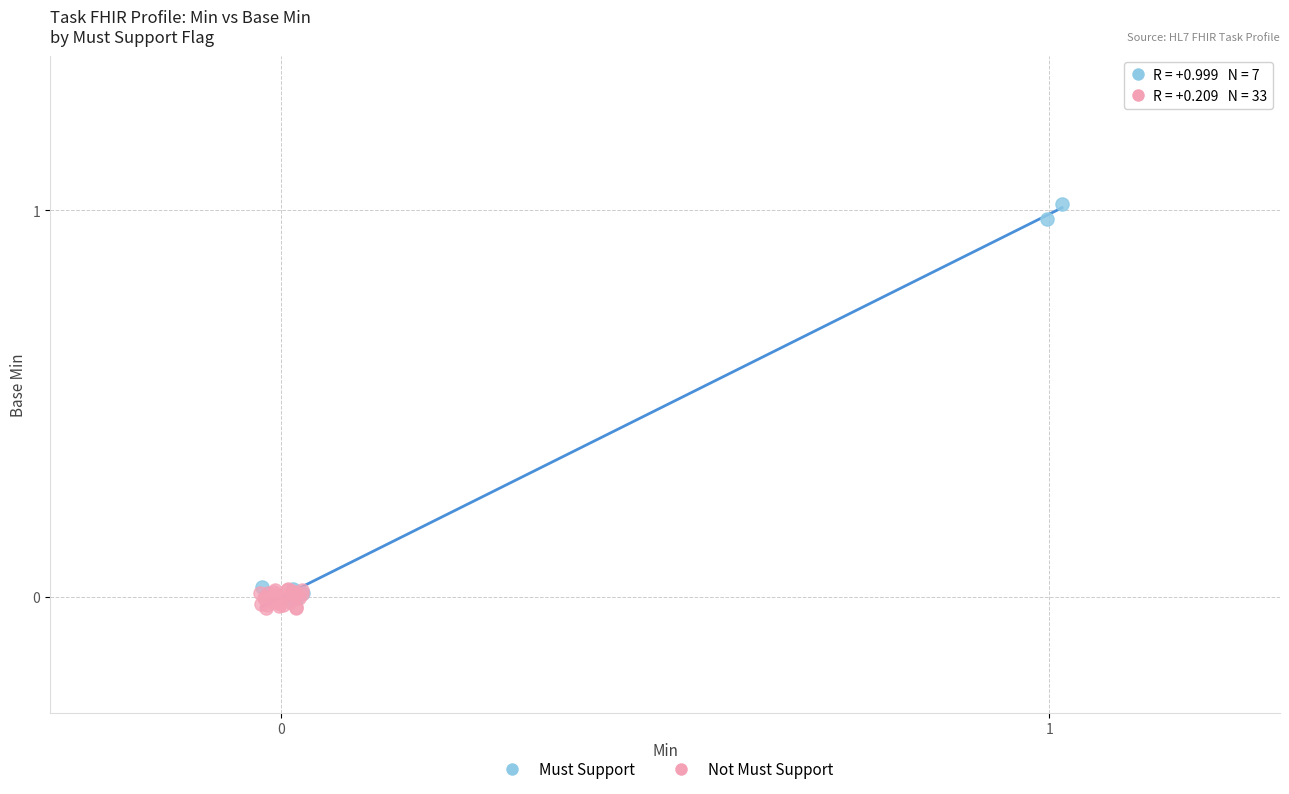

Which series contains the lowest Y value?

Not Must Support